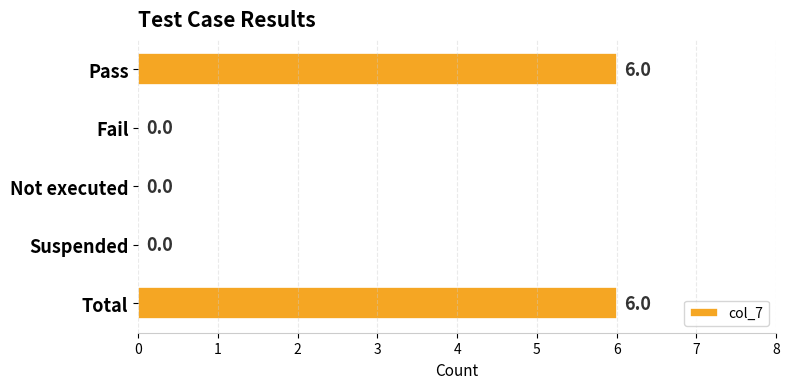

Are the bars horizontal?

Yes